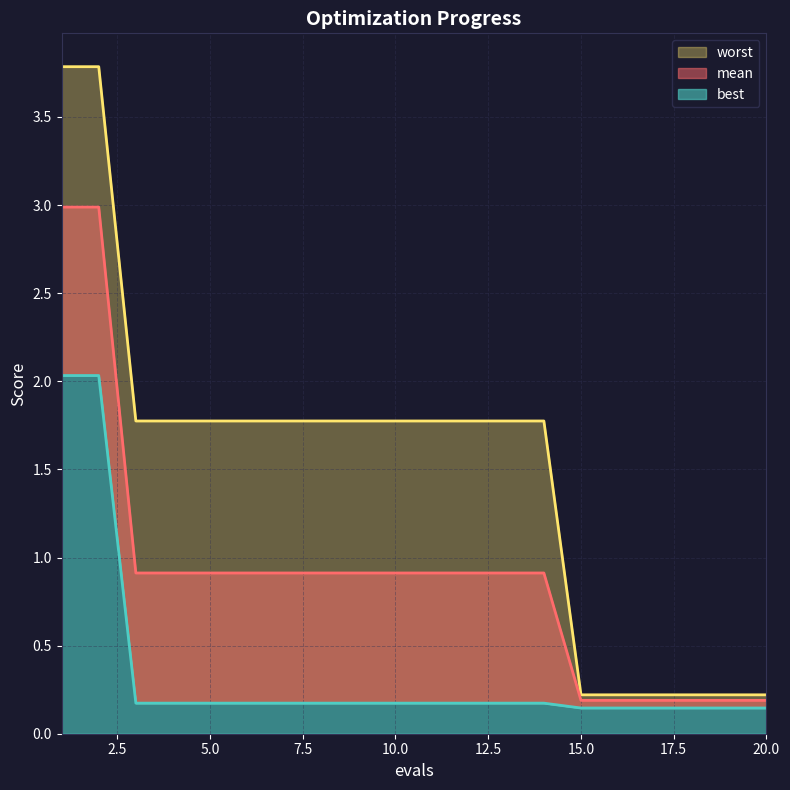

Reading right to left, extract all data points from this chart.

mean: 0.2	0.2	0.2	0.2	0.2	0.2	0.9	0.9	0.9	0.9	0.9	0.9	0.9	0.9	0.9	0.9	0.9	0.9	3.0	3.0
best: 0.1	0.1	0.1	0.1	0.1	0.1	0.2	0.2	0.2	0.2	0.2	0.2	0.2	0.2	0.2	0.2	0.2	0.2	2.0	2.0
worst: 0.2	0.2	0.2	0.2	0.2	0.2	1.8	1.8	1.8	1.8	1.8	1.8	1.8	1.8	1.8	1.8	1.8	1.8	3.8	3.8